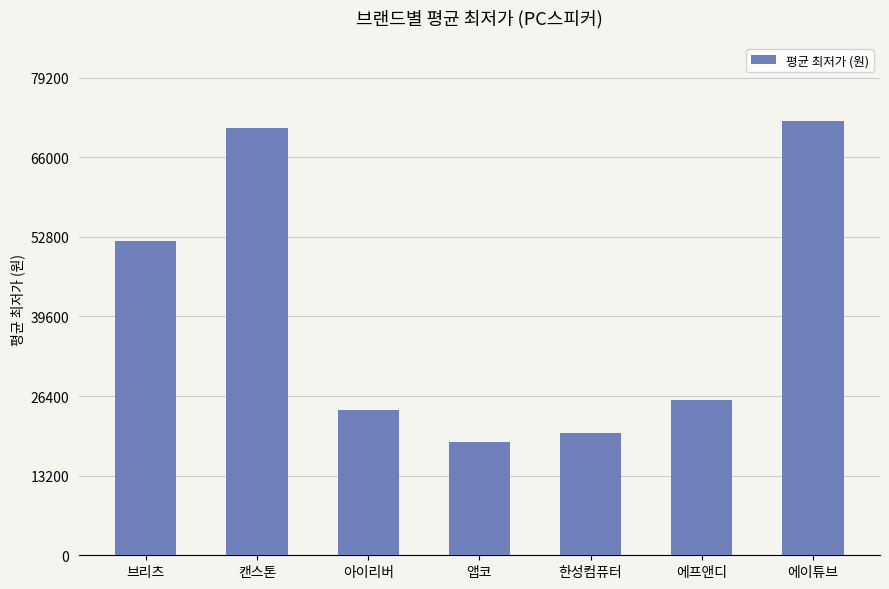

How many bars are there in total?

7